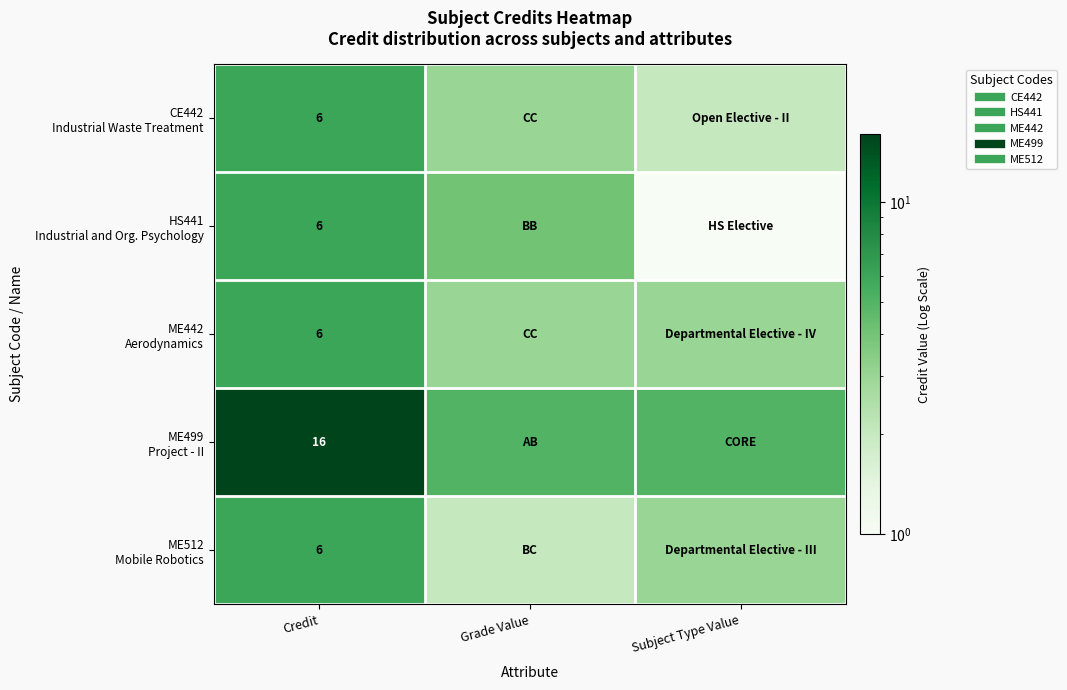

Rank the series by their maximum value, from highest to lowest.

ME499 Project - II, CE442 Industrial Waste Treatment, HS441 Industrial and Org. Psychology, ME442 Aerodynamics, ME512 Mobile Robotics